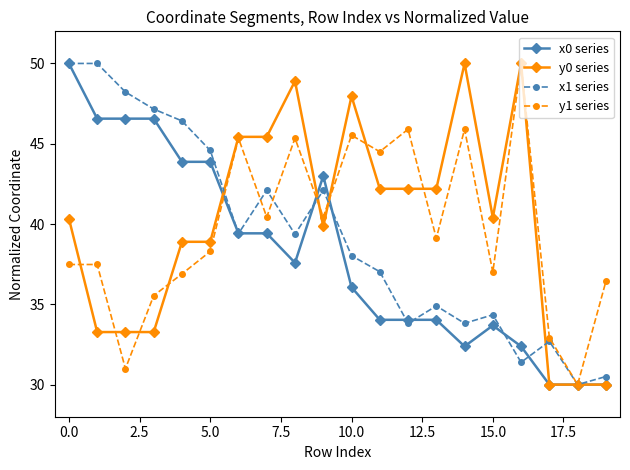

What is the value of the y0 series point at the 4th from the left?

33.3